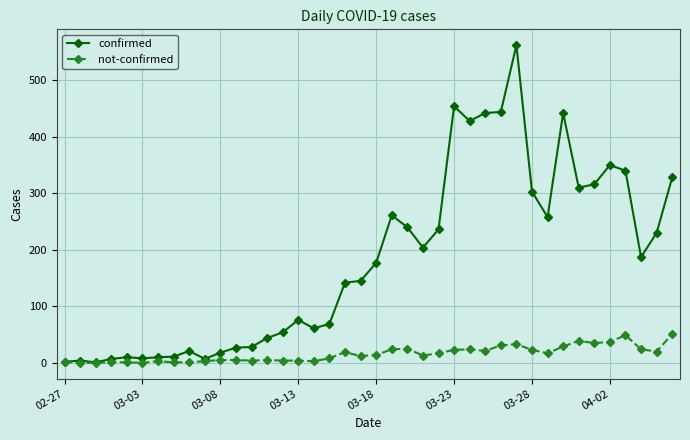

At how many categories does at least one series exceed 88?

22